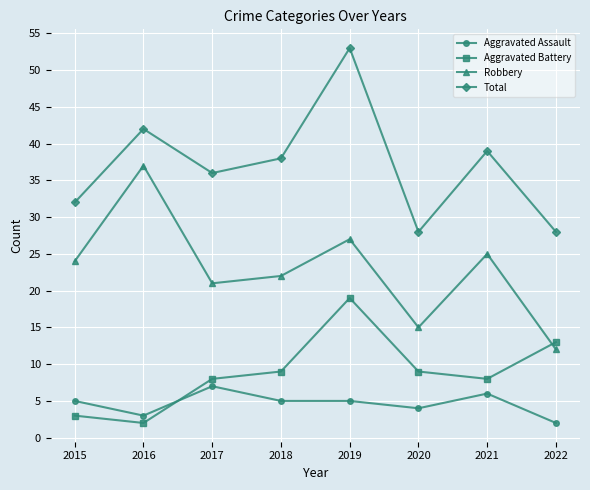

What is the value of the Aggravated Assault point at the 5th from the left?

5